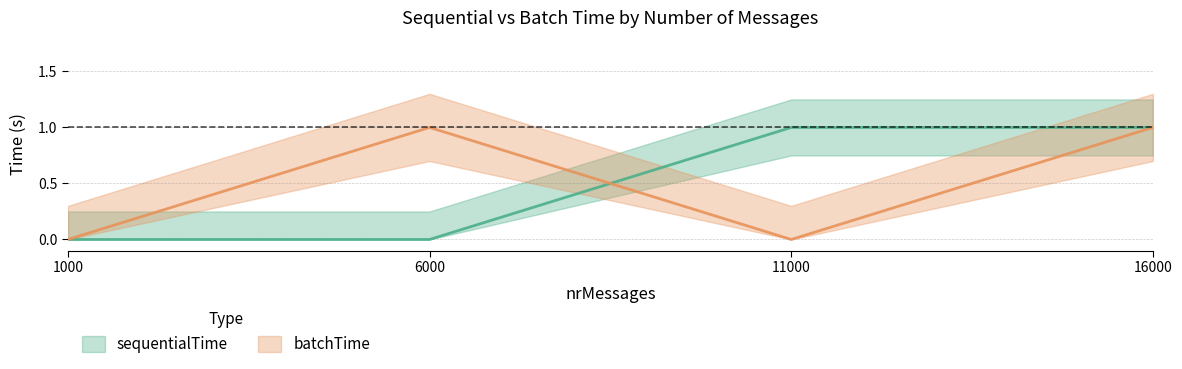

Is the value of batchTime at 6000 greater than the value of sequentialTime at 1000?

Yes